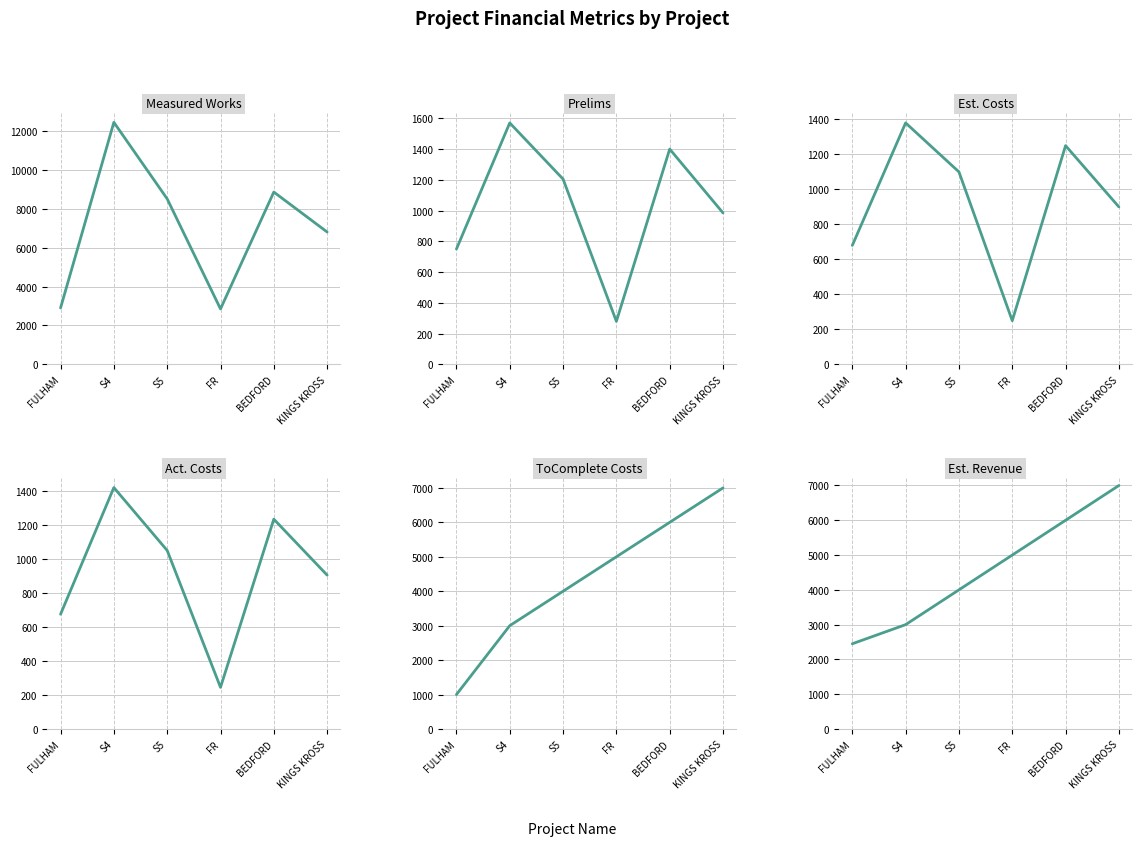

At which label is Est. Costs closest to 815?

KINGS KROSS